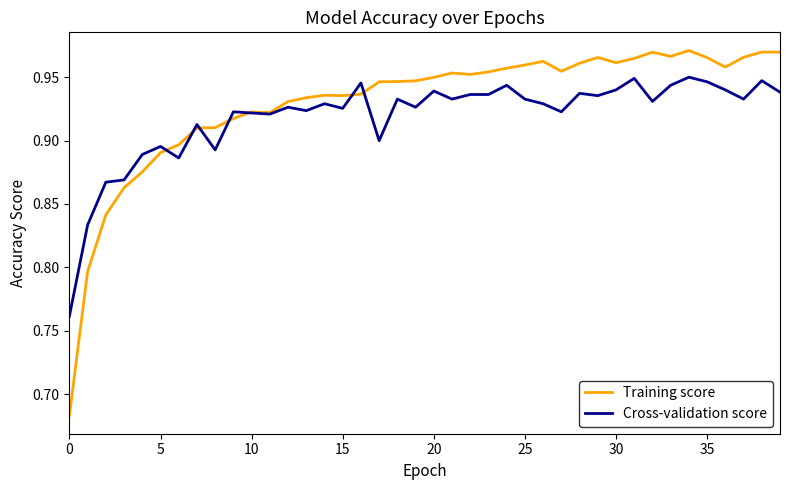

List the series in order of their overall mean, lowest first.

Cross-validation score, Training score